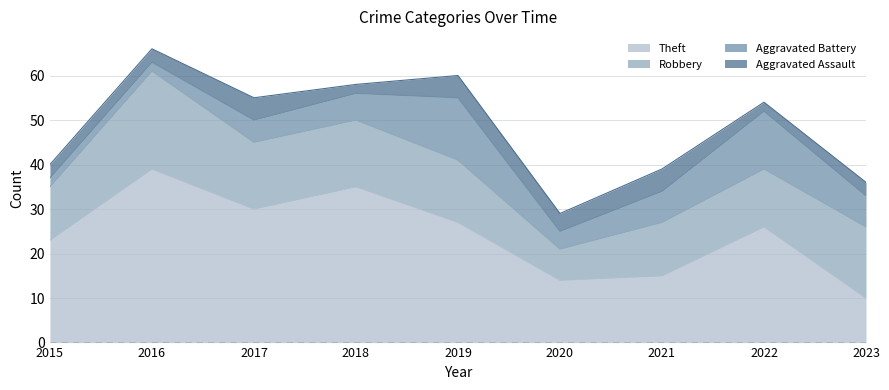

Rank the series by their maximum value, from highest to lowest.

Theft, Robbery, Aggravated Battery, Aggravated Assault